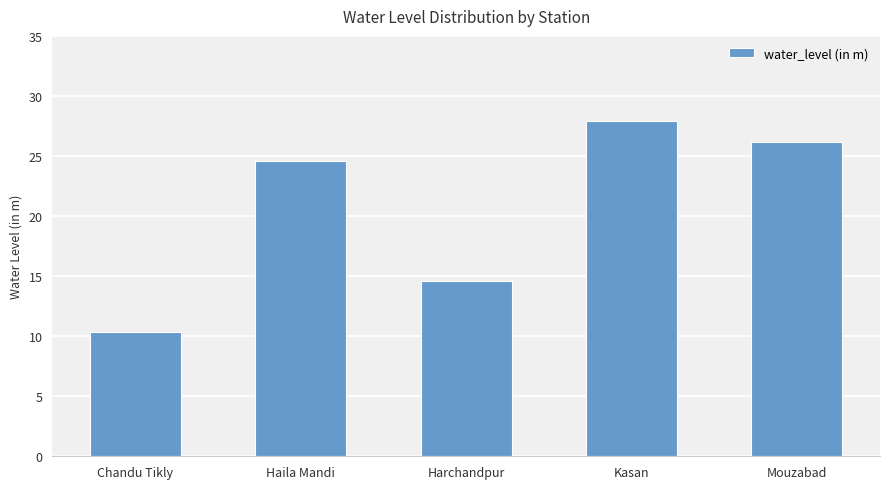

Count the number of categories in the chart.

5